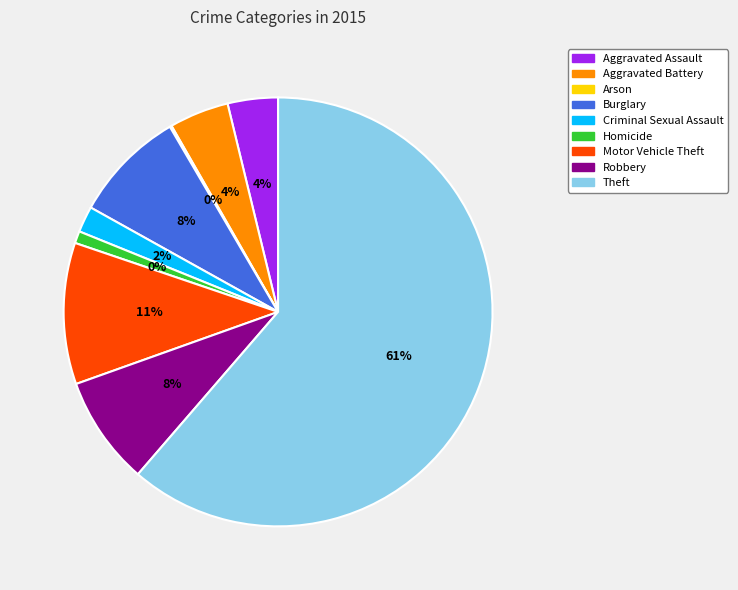

How many slices are in this pie chart?

9